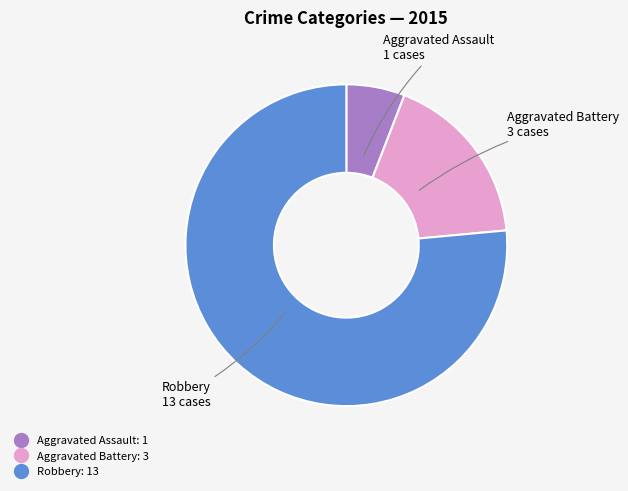

Approximately how many times larger is the value at Robbery compared to Aggravated Assault?

13.0